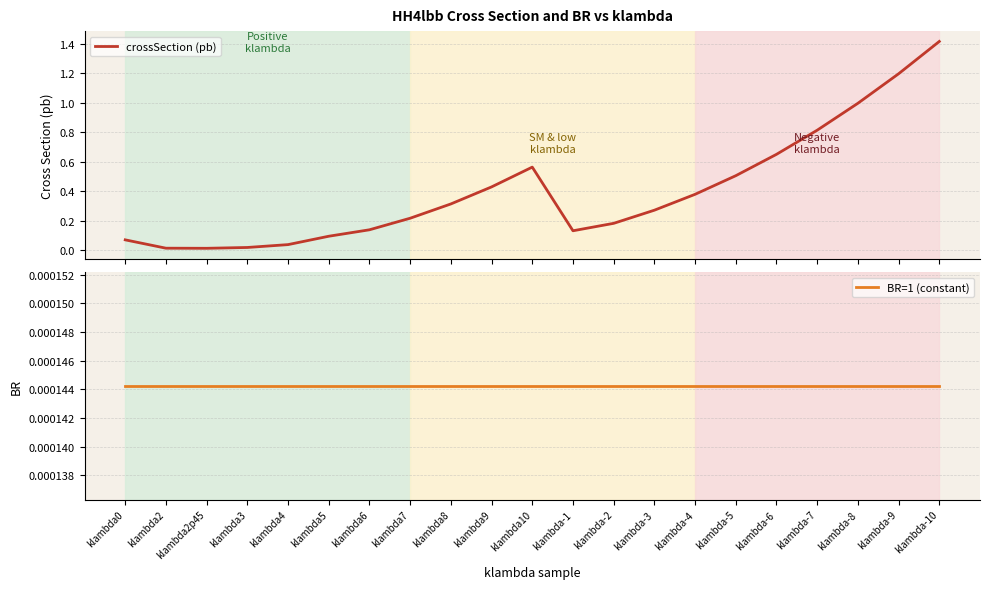

Rank the categories by BR=1 (constant) value from lowest to highest.

klambda0, klambda2, klambda2p45, klambda3, klambda4, klambda5, klambda6, klambda7, klambda8, klambda9, klambda10, klambda-1, klambda-2, klambda-3, klambda-4, klambda-5, klambda-6, klambda-7, klambda-8, klambda-9, klambda-10